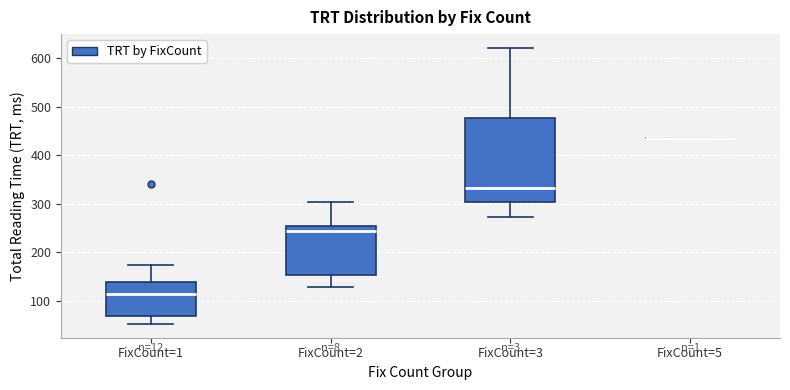

Reading left to right, transcribe this box plot: for each box, give where its median line is, the range the box spans, and where its two whiskers end, as read against the y-axis. The values are not printed on the chart, so give them approximately, as read against the axis.

FixCount=1: median 110, box 70 to 140, whiskers 50 to 170
FixCount=2: median 240, box 150 to 250, whiskers 130 to 300
FixCount=3: median 330, box 300 to 480, whiskers 270 to 620
FixCount=5: box collapsed to a line at 440, whiskers 440 to 440